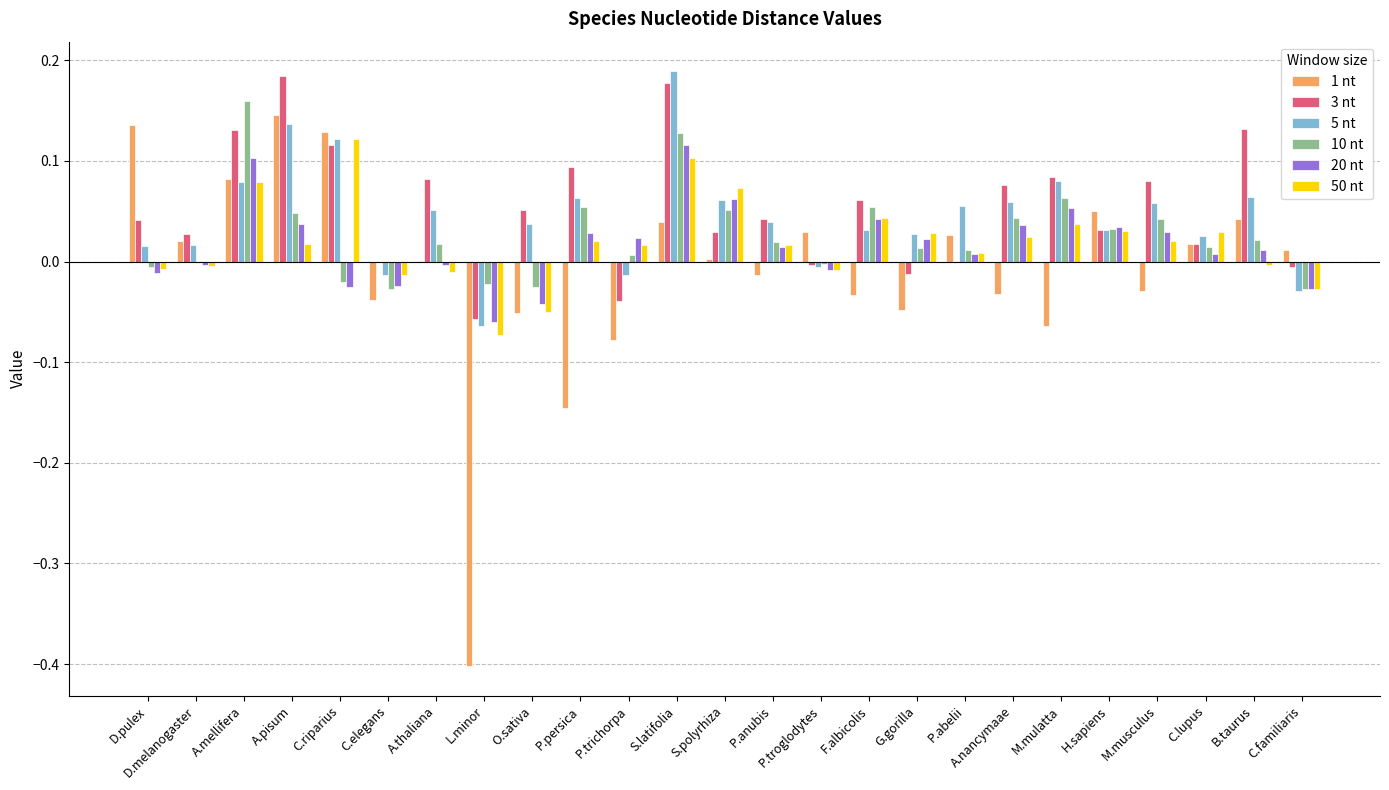

Is the value of 1 nt at D.pulex greater than the value of 3 nt at P.abelii?

Yes